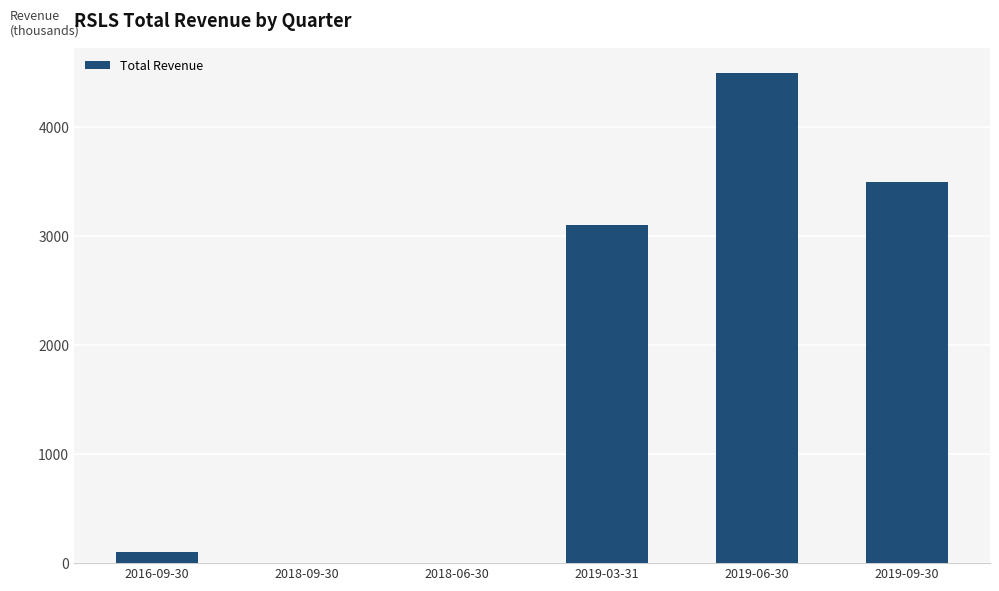

Where is the data nearest to the value 2250?

2019-03-31